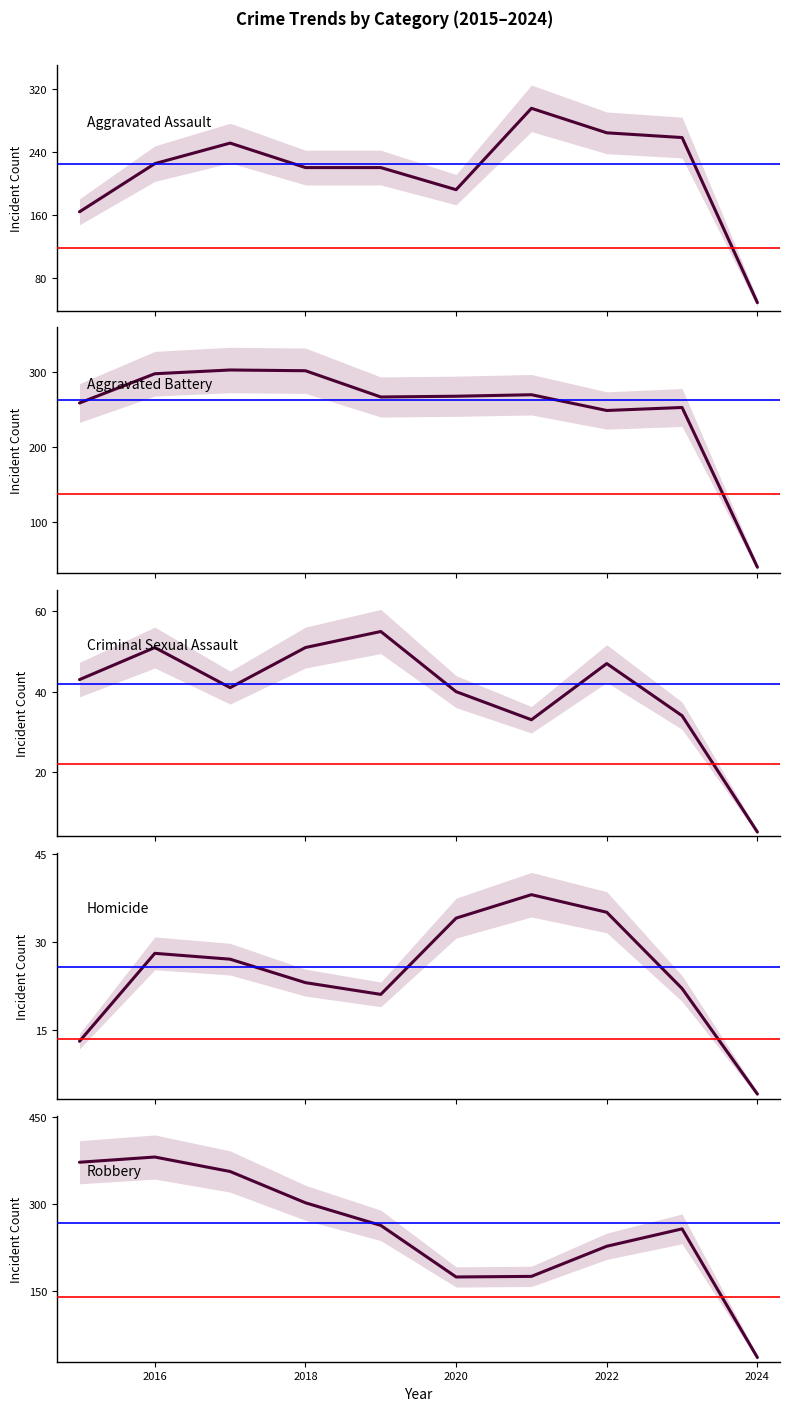

At which category is the sum across all series the highest?

2016